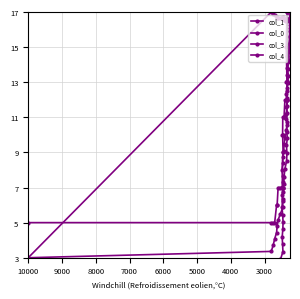

Reading left to right, what are all the values shown in this chart?

col_1: 0.0	0.4	0.8	1.2	1.6	2.1	2.5	2.9	3.3	3.8	4.2	4.6	5.0	5.5	5.9	6.3	6.8	7.2	7.6	8.1	8.5	9.0	9.4	9.8	10.3	10.7	11.2	11.6	12.1	12.5	13.0	13.4	13.8	14.3	14.7	15.2	15.6	16.1	16.6	17.0
col_0: 3.0	3.4	3.7	4.1	4.4	4.8	5.2	5.5	5.9	6.2	6.6	6.9	7.3	7.7	8.0	8.4	8.7	9.1	9.5	9.8	10.2	10.5	10.9	11.3	11.6	12.0	12.3	12.7	13.1	13.4	13.8	14.1	14.5	14.8	15.2	15.6	15.9	16.3	16.6	17.0
col_3: 5.0	5.0	5.0	5.0	6.0	6.0	7.0	7.0	7.0	7.0	7.0	9.0	9.0	10.0	10.0	10.0	11.0	11.0	11.0	12.0	12.0	12.0	12.0	13.0	13.0	13.0	15.0	17.0	17.0	18.0	18.0	18.0	18.0	19.0	19.0	21.0	23.0	21.0	22.0	22.0
col_4: 3.0	17.0	16.9	16.8	16.7	16.7	16.6	16.6	16.7	16.7	16.7	16.6	16.6	16.7	16.6	16.6	16.6	16.6	16.5	16.6	16.5	16.5	16.5	16.5	16.5	16.5	16.5	16.6	16.6	16.6	16.6	16.5	16.5	16.5	16.6	16.6	16.5	16.6	16.6	16.5